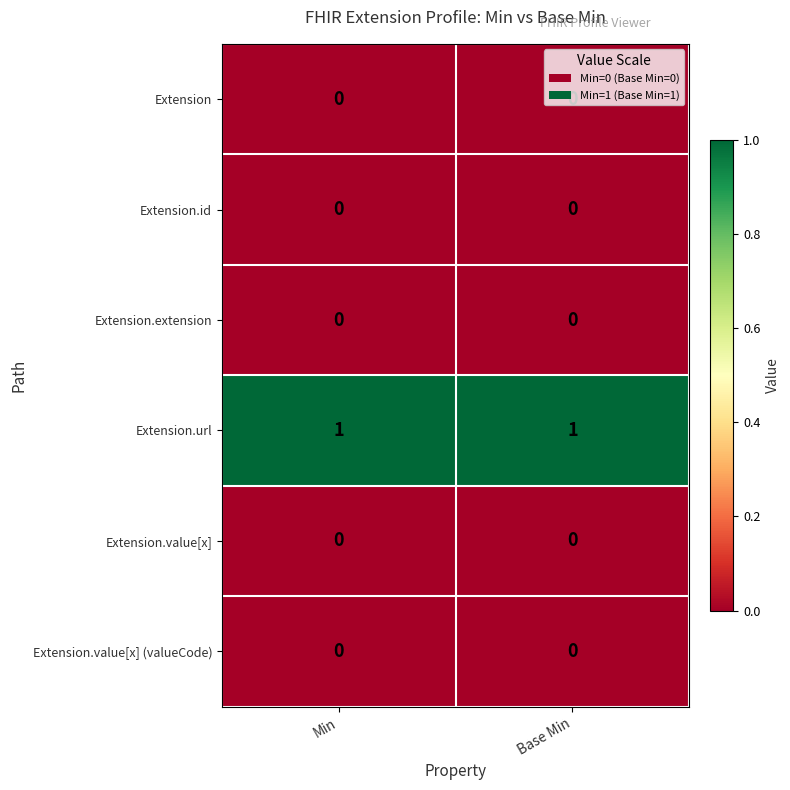

Is it true that Extension.value[x] equals 0 at Base Min?

True